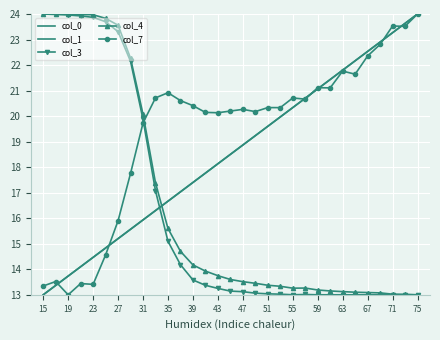

At how many categories does at least one series exceed 14?

31